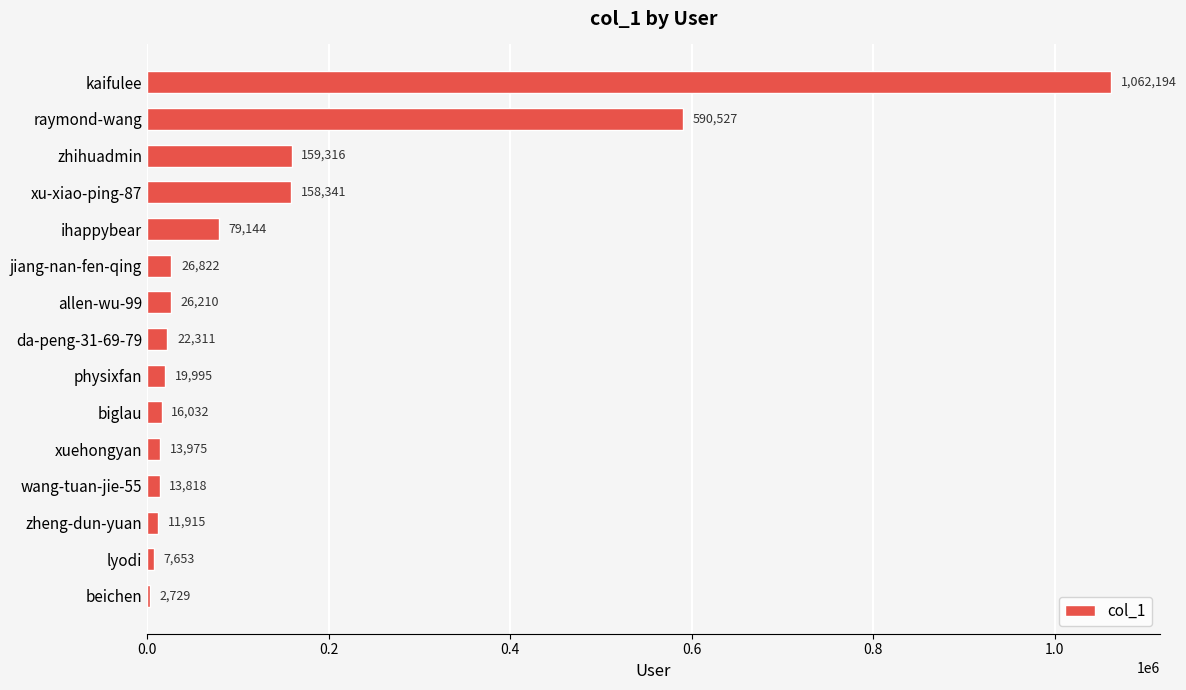

Between lyodi and beichen, which is larger?

lyodi